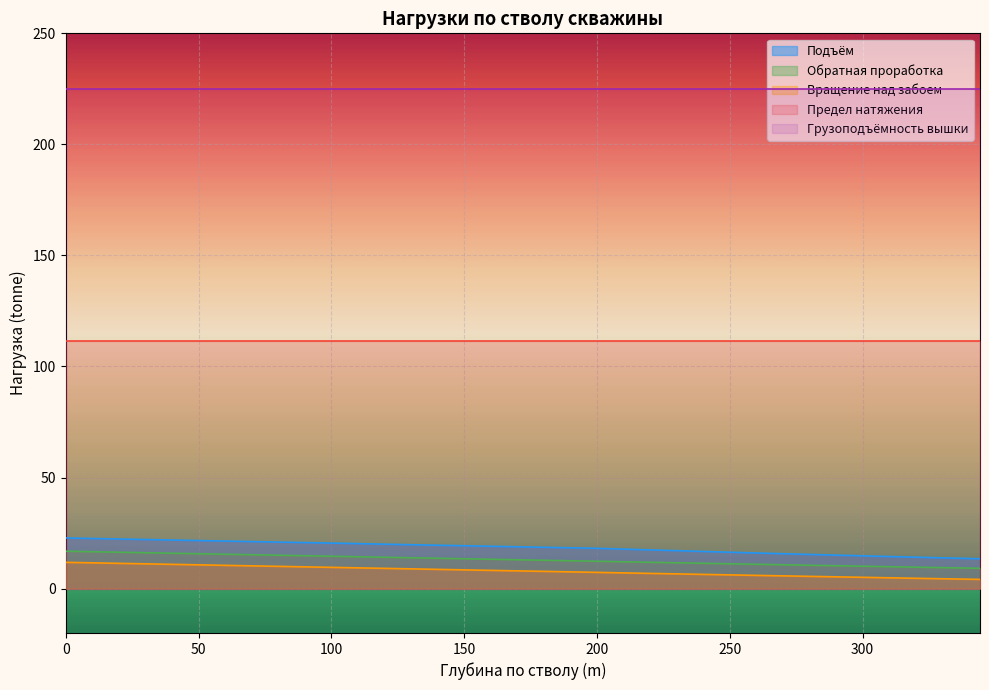

True or false: Вращение над забоем and Предел натяжения cross at least once.

False